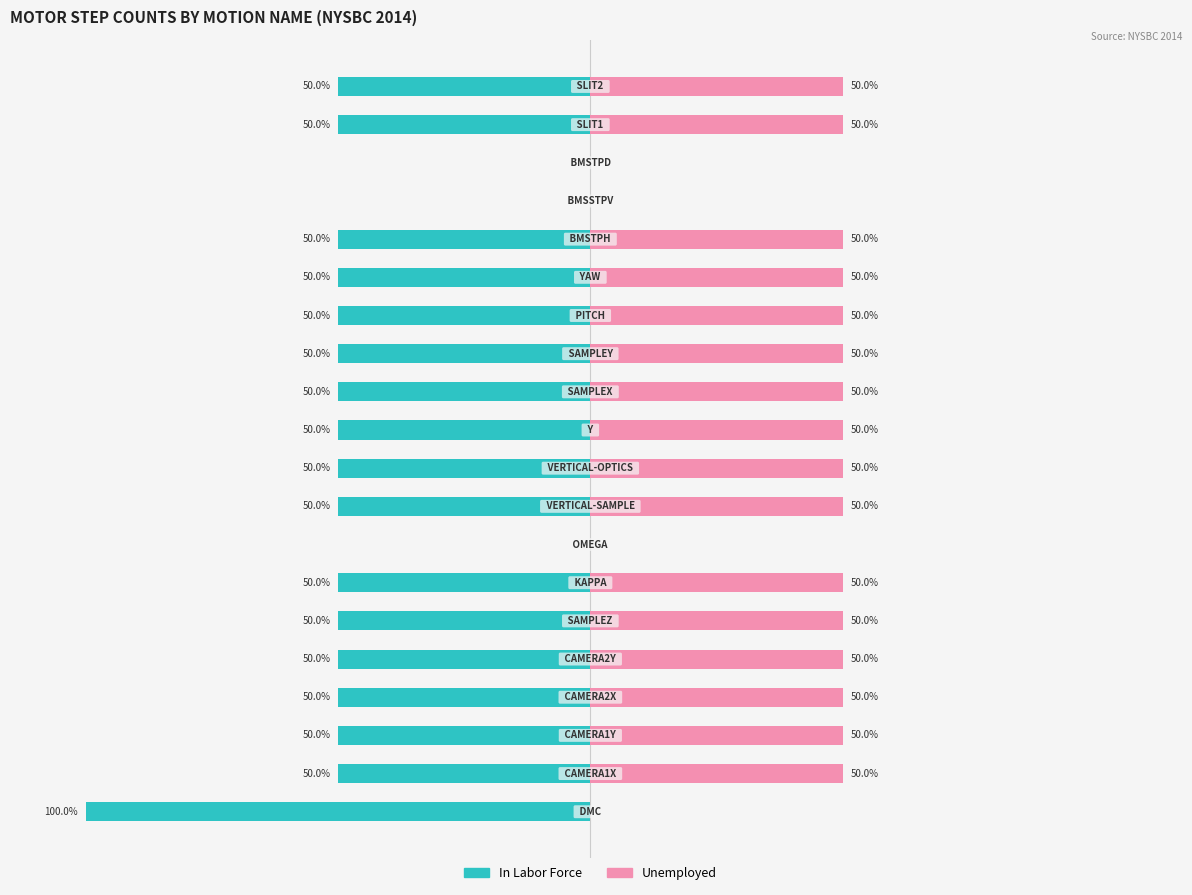

What is the sum of the In Labor Force values at 0 and 2?

-150